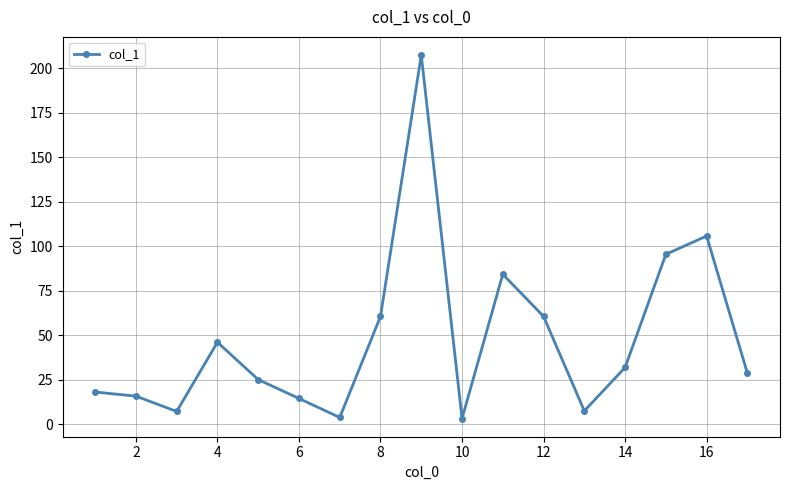

True or false: there are more than 2 points higher than both neighbors.

True